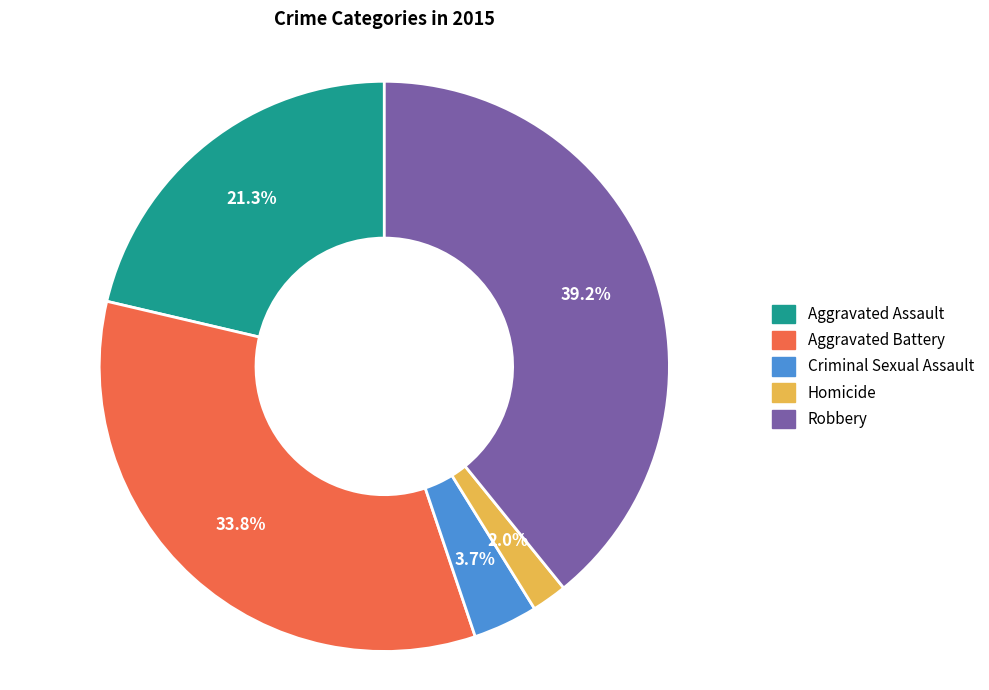

The Aggravated Assault slice represents 21% of the pie. True or false?

True